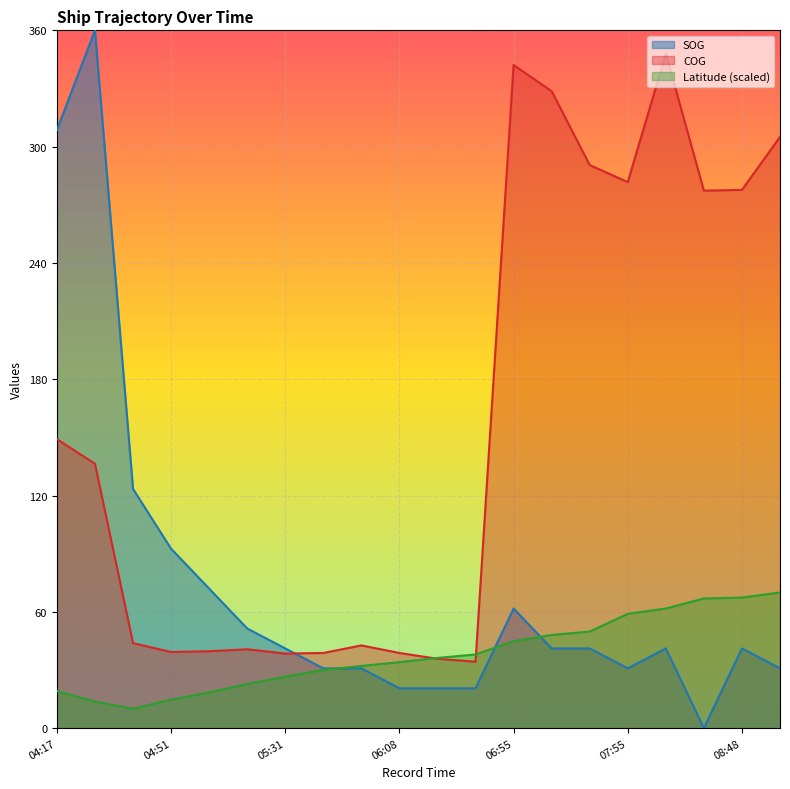

True or false: SOG and COG intersect in this chart.

True